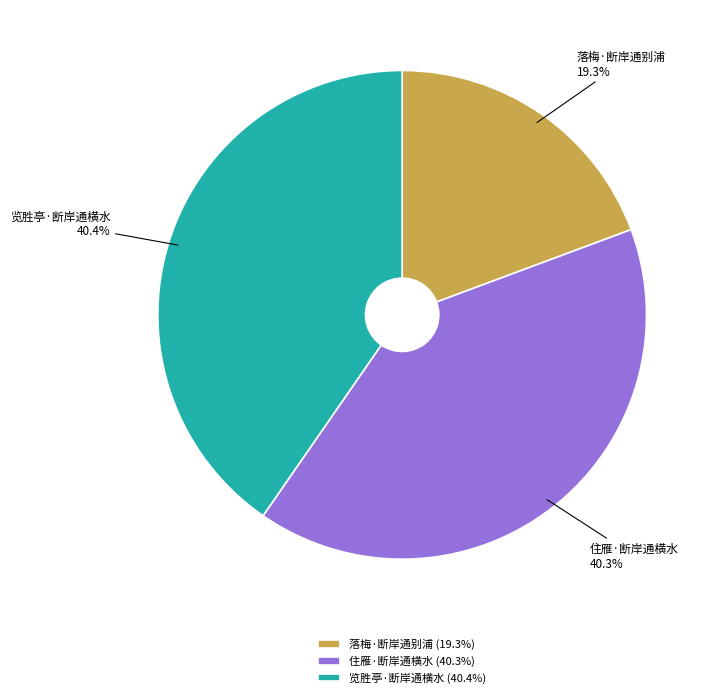

Which category has the smallest portion of the pie?

落梅·断岸通别浦